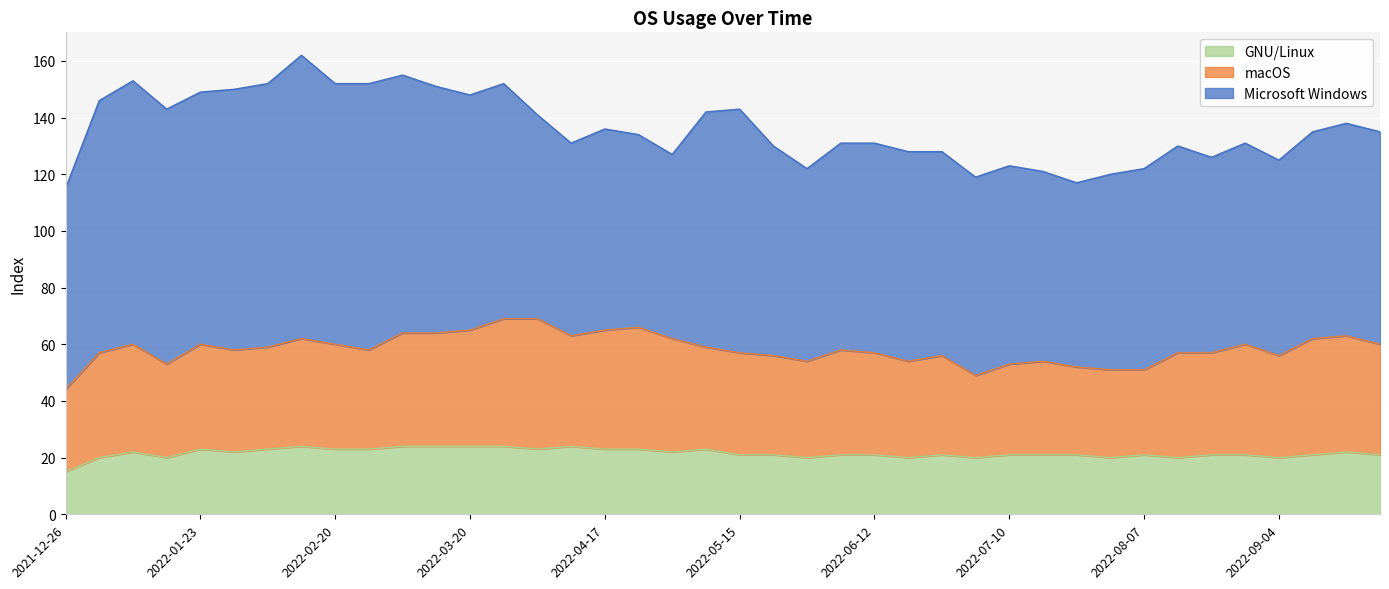

What is the label of the 23rd point from the left?

2022-05-29